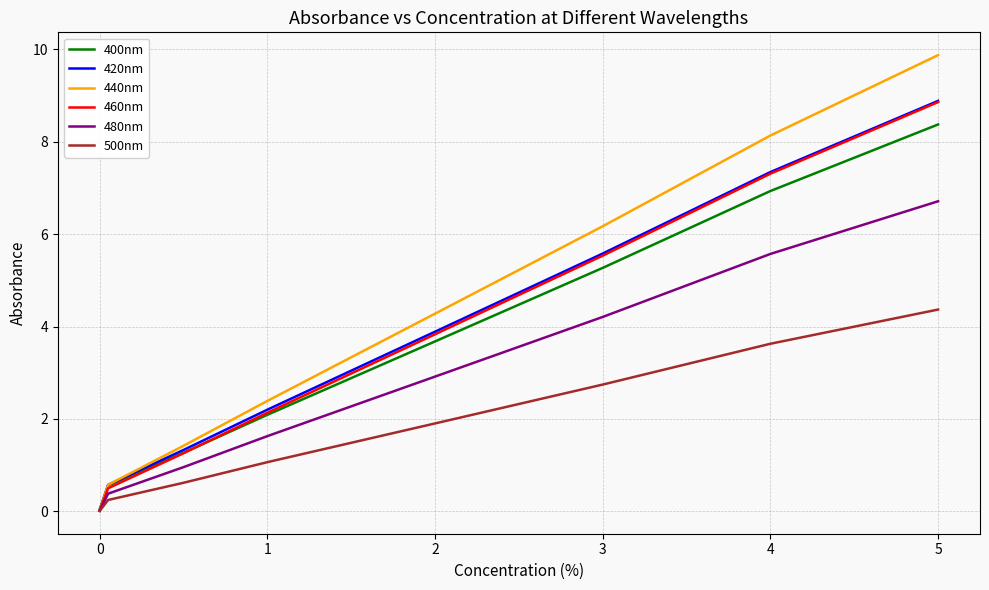

Which series has the widest spread of values?

440nm